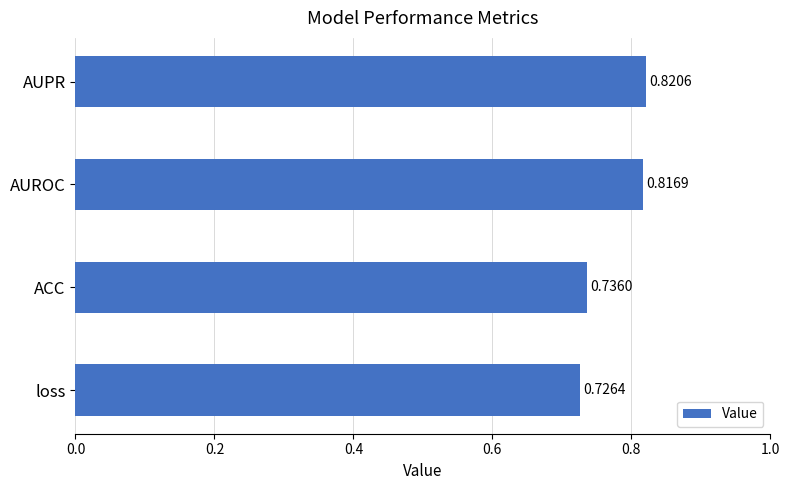

How many bars are there in total?

4